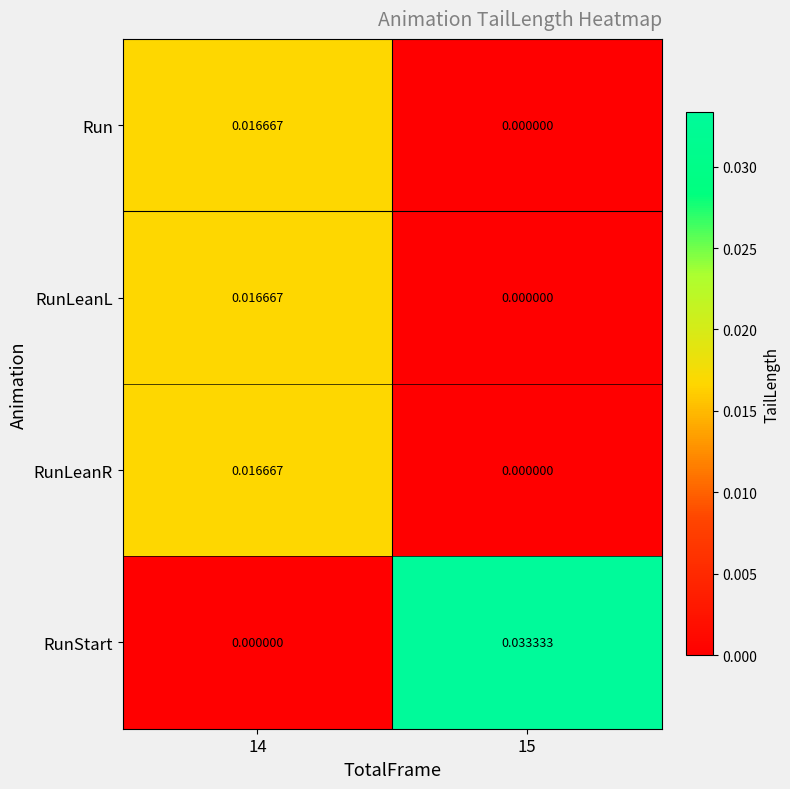

Which series has the widest spread of values?

RunStart